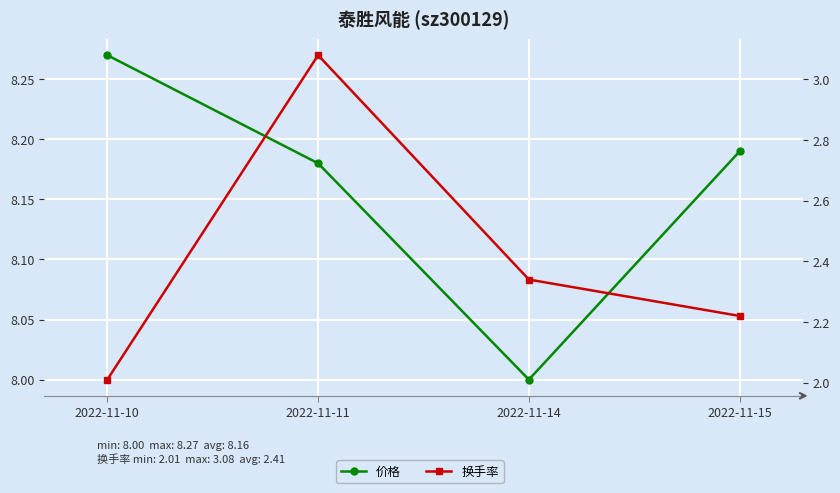

Which has a higher value, 2022-11-11 or 2022-11-14?

2022-11-11